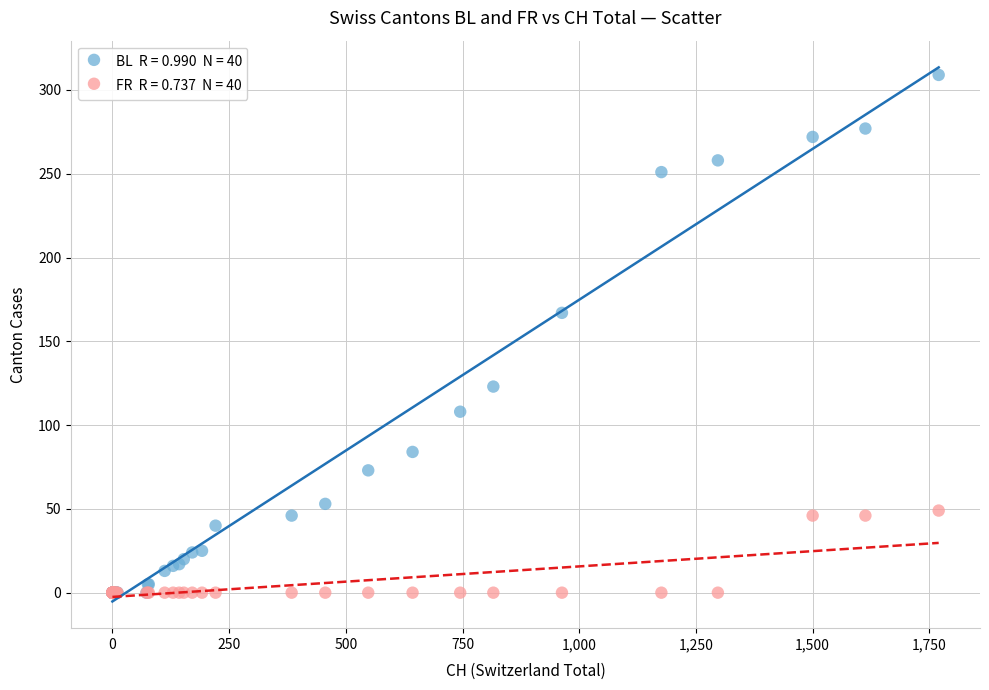

Across all series, what Y value is closest to 154?

167